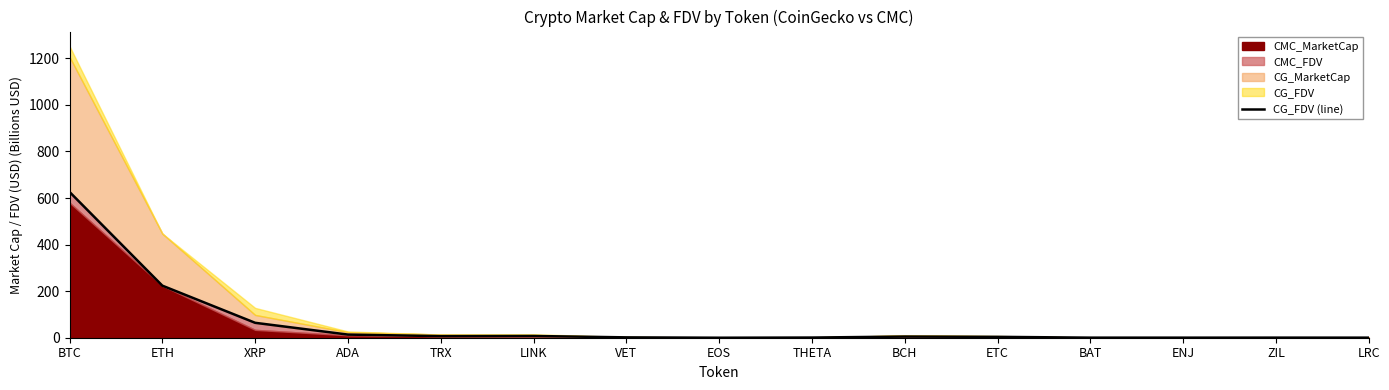

What is the average value?

63.6